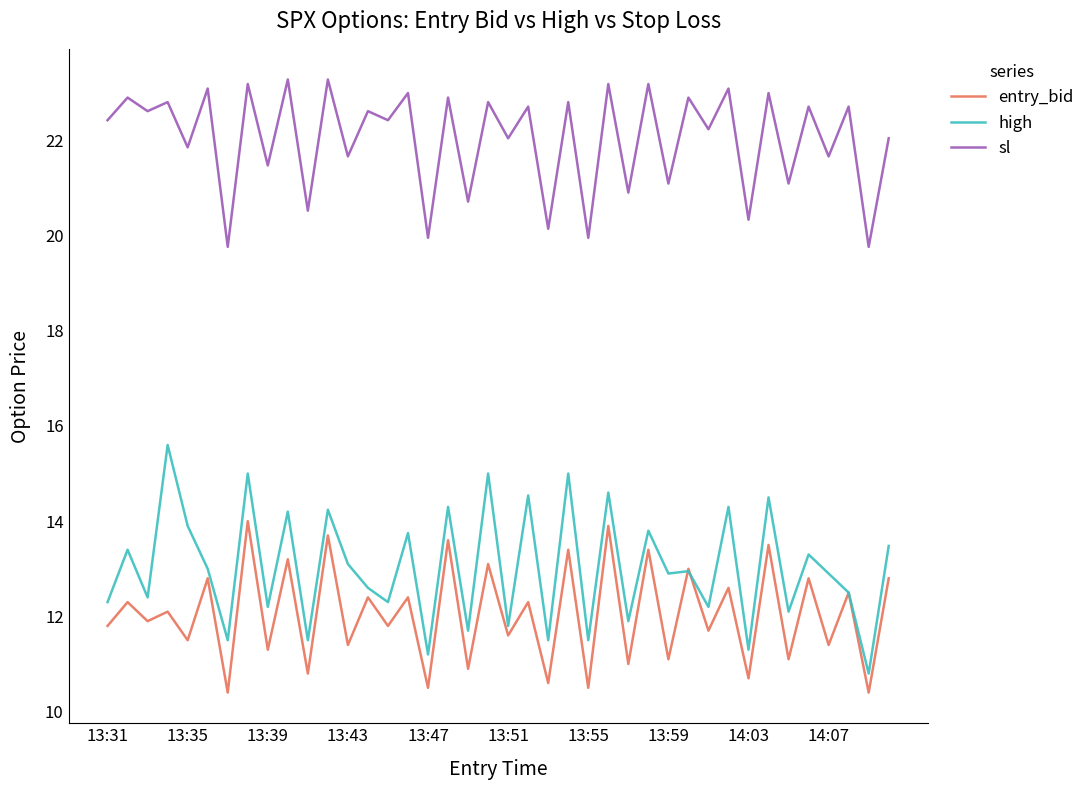

Which series has the largest range (max minus min)?

high